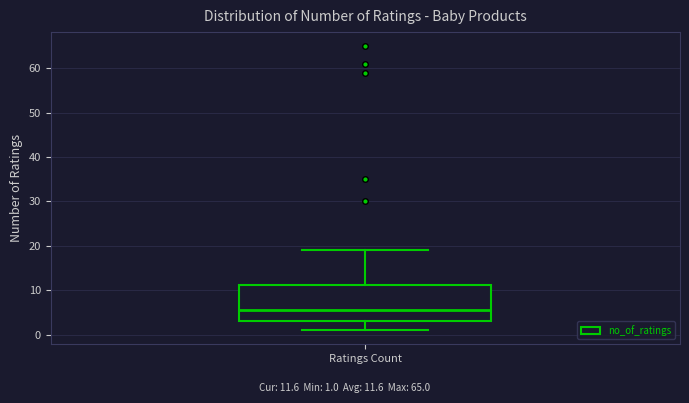

Where is the lower edge of the box for Ratings Count on the y-axis? The values are not printed on the chart, so give them approximately, as read against the axis.

3